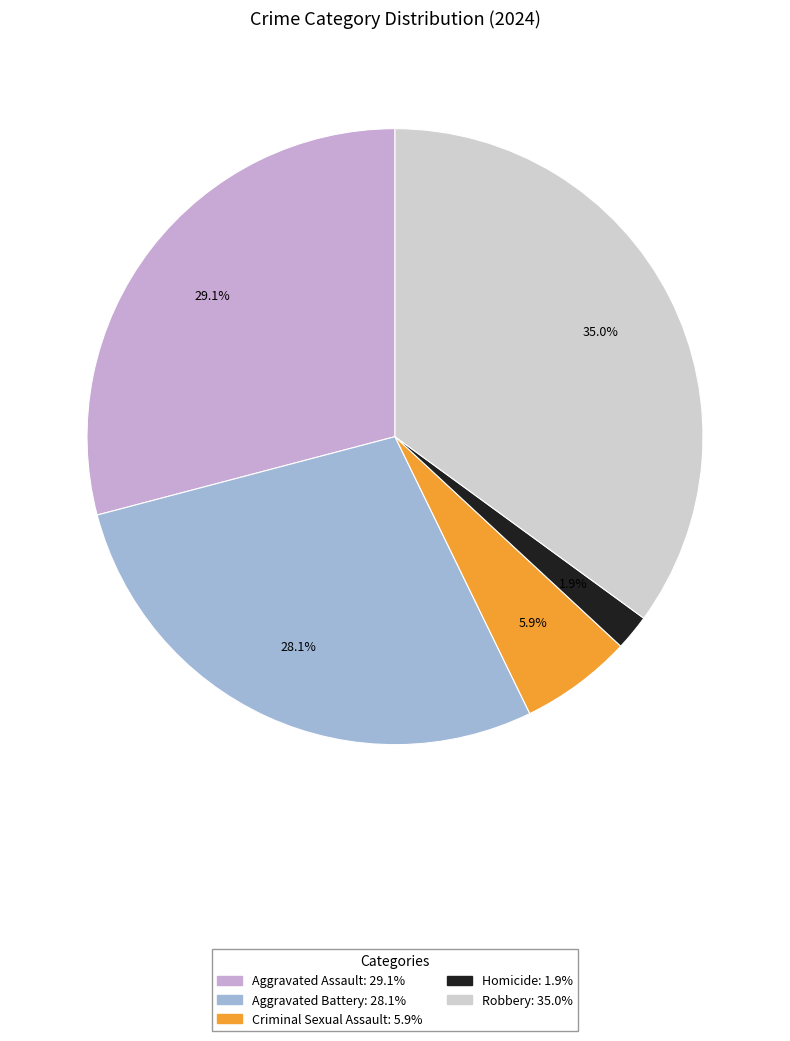

To the nearest percent, what is the combined percentage of Robbery and Homicide?

37%